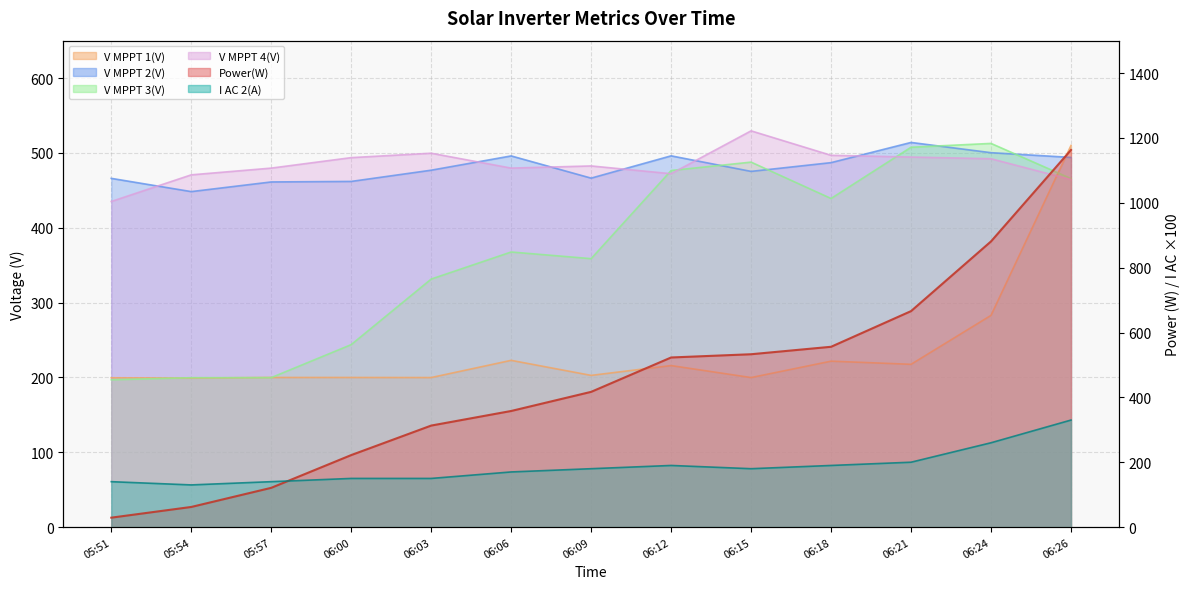

What is the label of the 3rd point from the right?

06:21